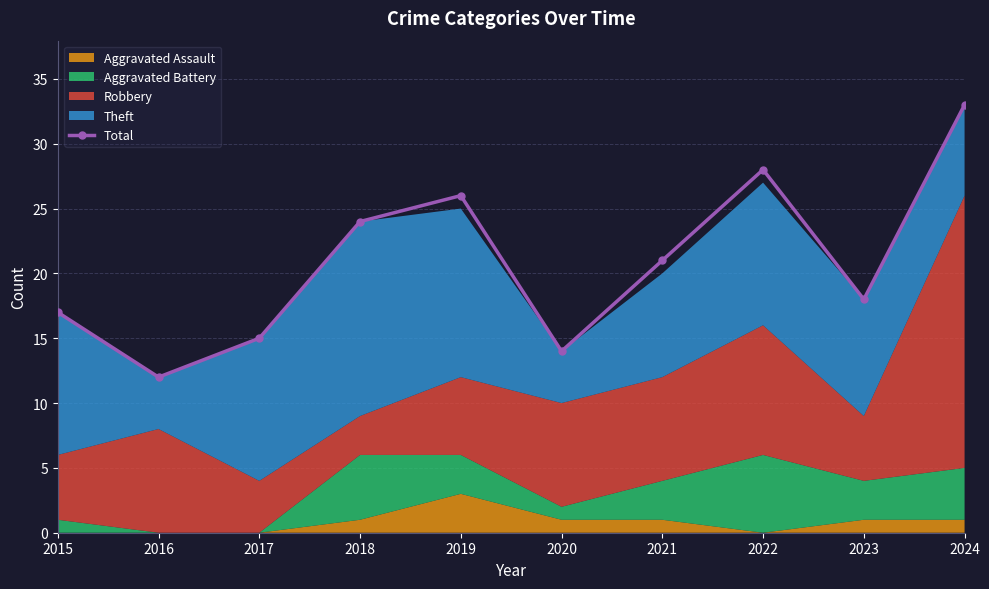

What is the maximum value shown in the chart?

33